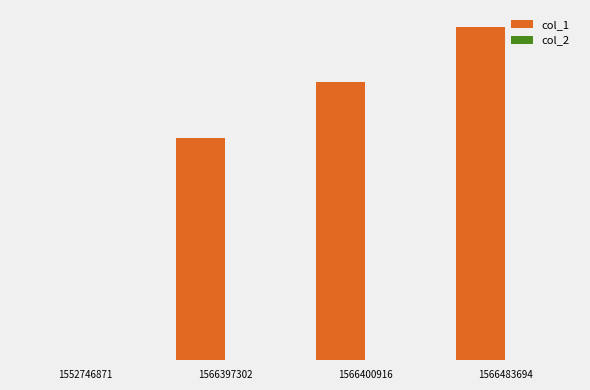

Reading left to right, what are all the values shown in this chart?

col_1: 1552746871=0	1566397302=4	1566400916=5	1566483694=6
col_2: 1552746871=0	1566397302=0	1566400916=0	1566483694=0